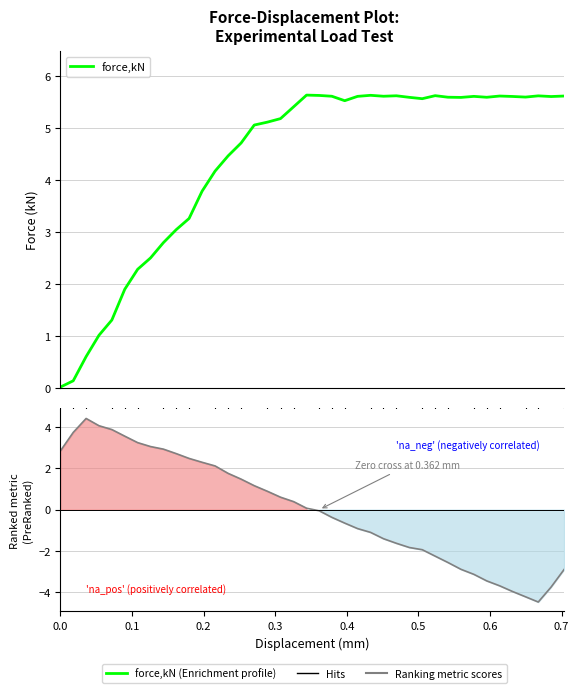

Rank the series at 19 from lowest to highest value.

Ranking metric scores, force,kN